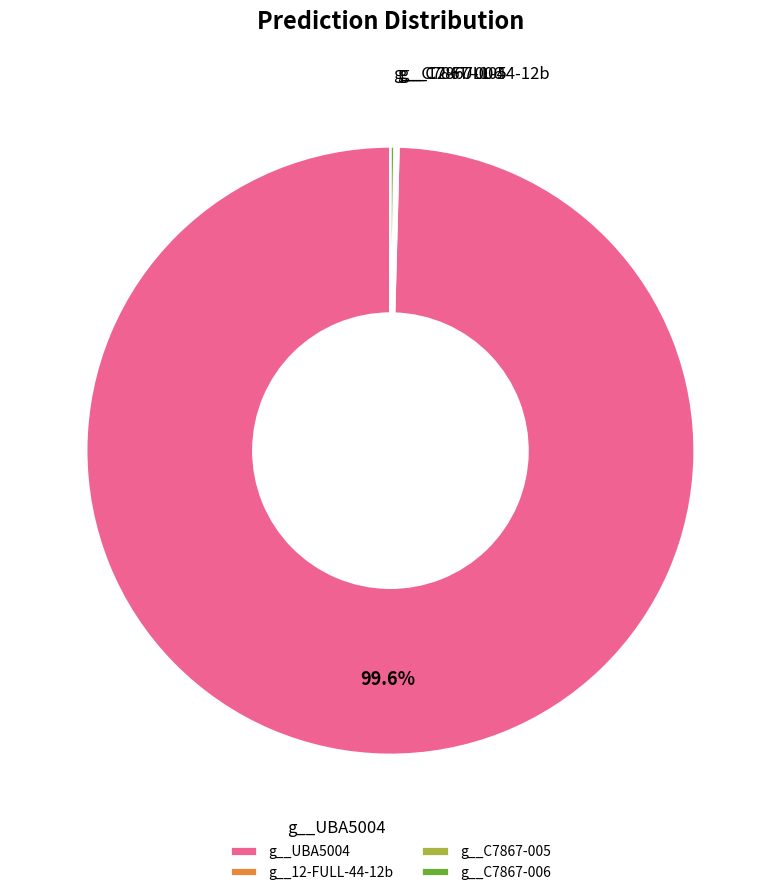

Does any single category account for the majority?

Yes